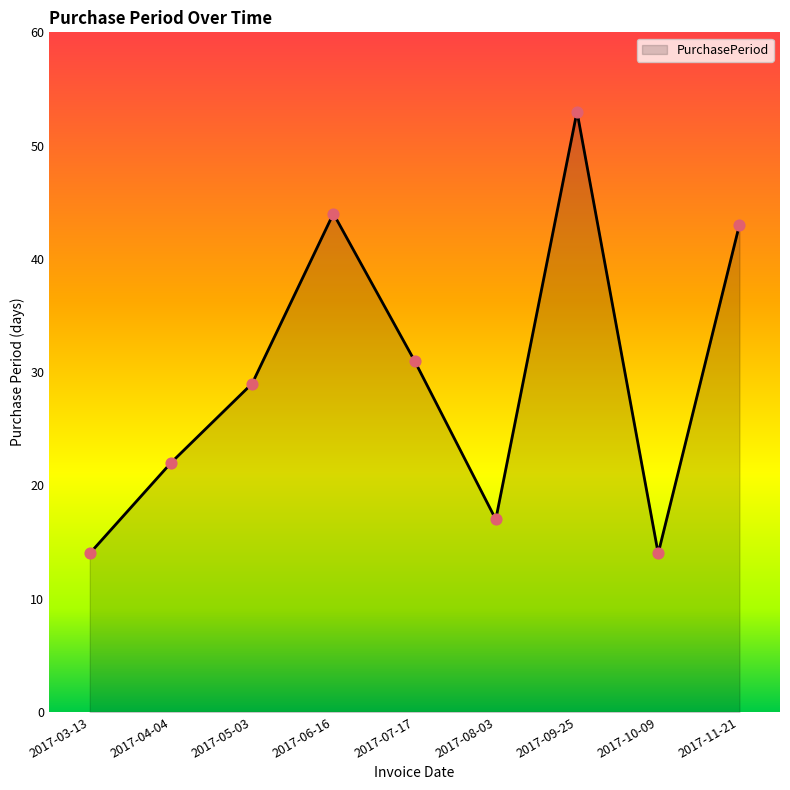

What is the change in value from 2017-06-16 to 2017-07-17?

-13